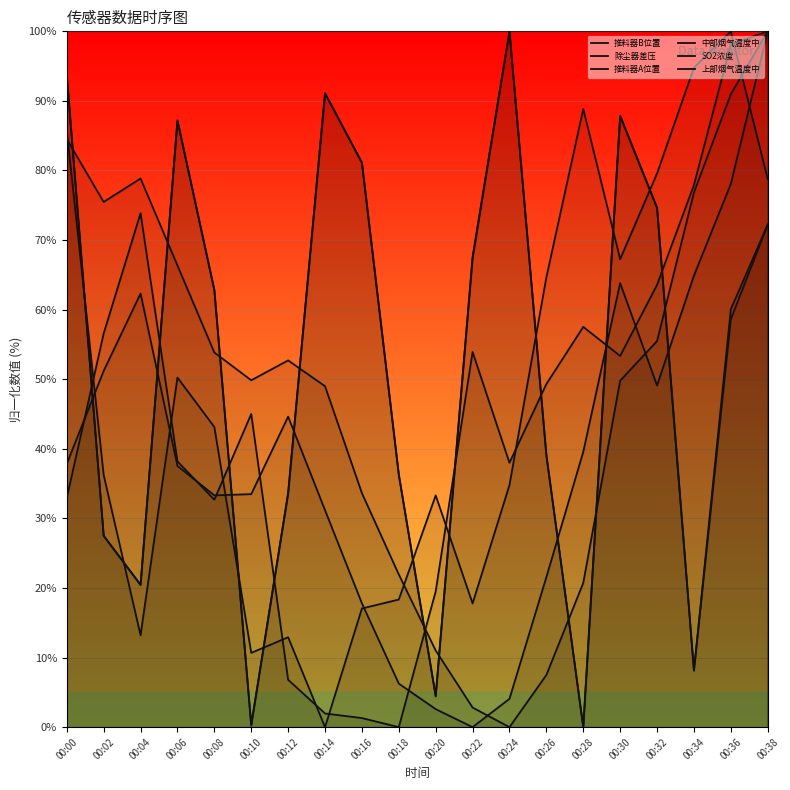

Which series changed the most between 00:04 and 00:26?

上部烟气温度中